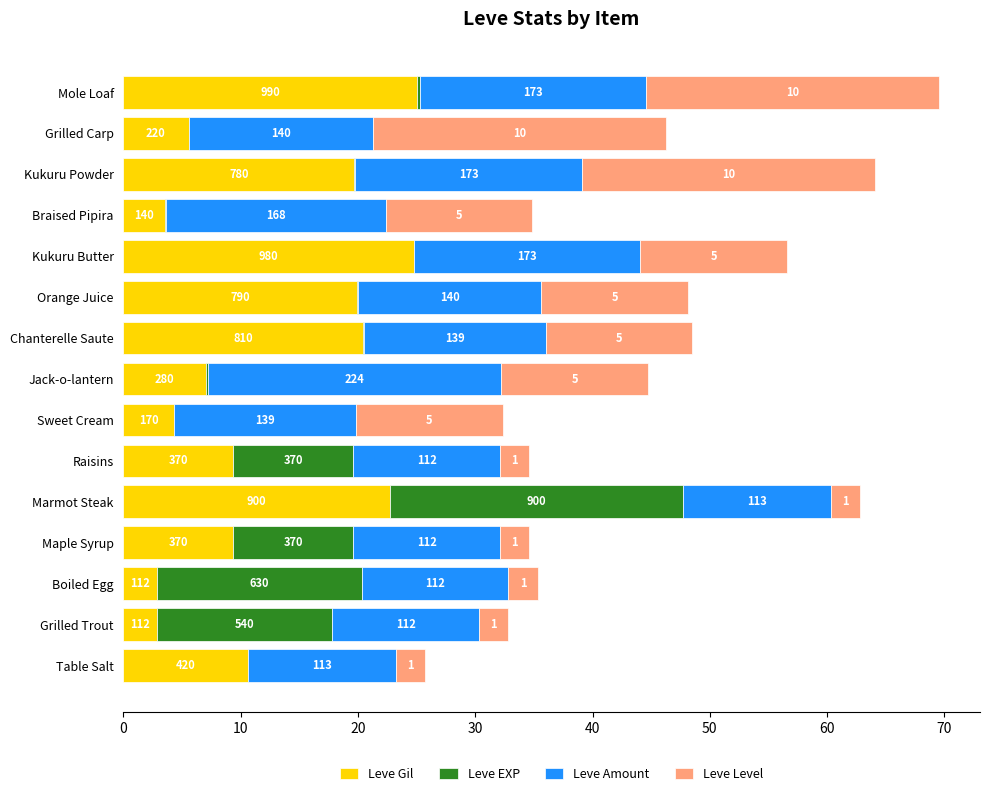

What are all the series names shown in the legend?

Leve Gil, Leve EXP, Leve Amount, Leve Level